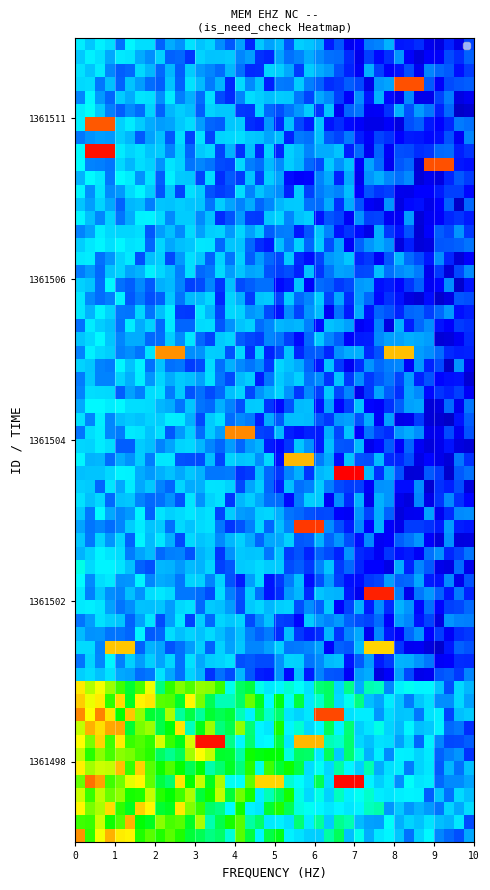

Rank the series by their maximum value, from lowest to highest.

1361511, 1361506, 1361504, 1361502, 1361498